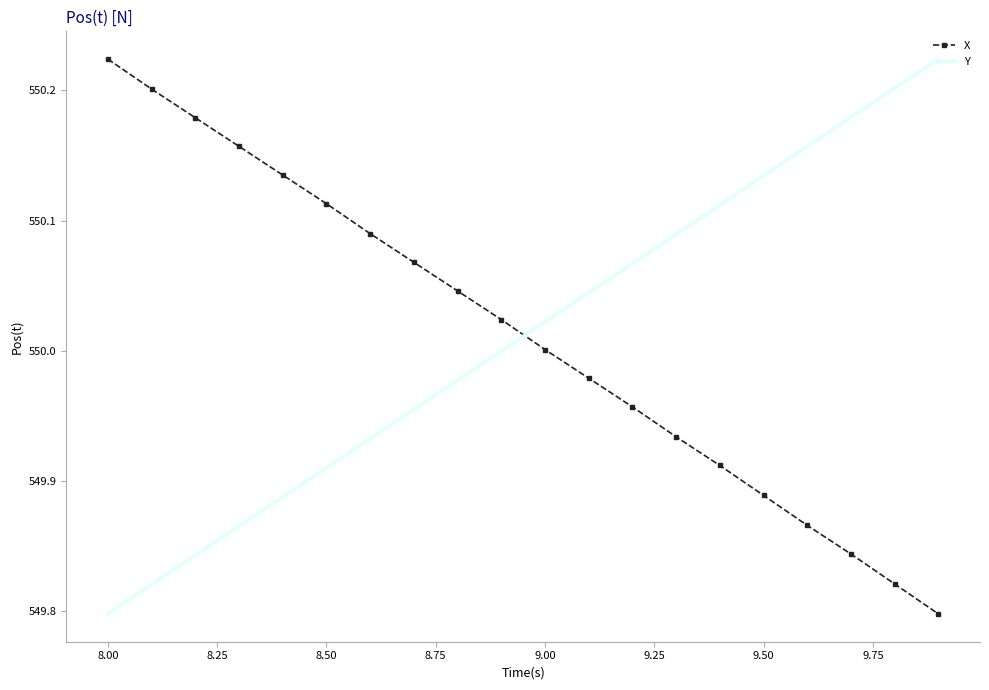

What is the difference between the maximum and minimum values in the X series?

0.4